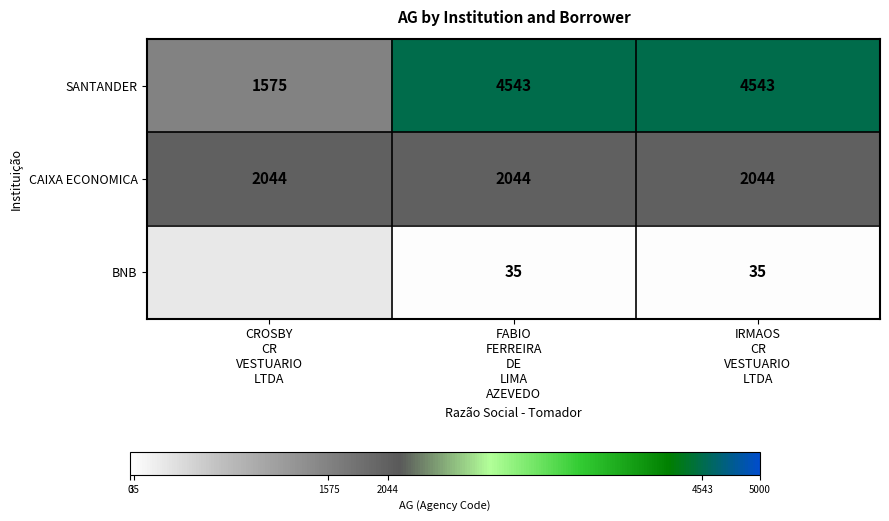

What is the sum of all SANTANDER values?

10661